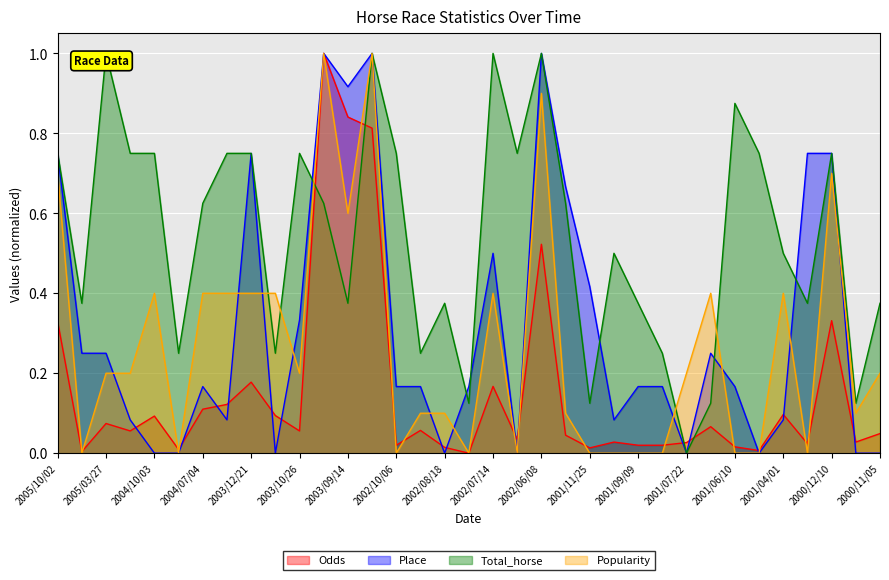

What is the label of the 13th point from the right?

2001/11/25